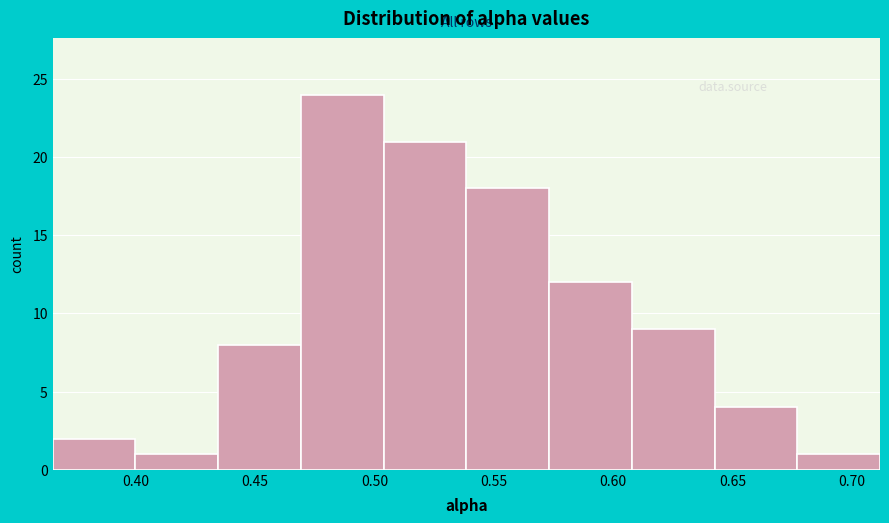

Reading left to right, transcribe this chart: for each bar, give the range it covers on the x-axis and its height. Neither the bar edges nor the heights are printed on the chart, so give them approximately, as read against the axes.

0.365 to 0.400: 2
0.400 to 0.435: 1
0.435 to 0.470: 8
0.470 to 0.505: 24
0.505 to 0.540: 21
0.540 to 0.575: 18
0.575 to 0.610: 12
0.610 to 0.640: 9
0.640 to 0.675: 4
0.675 to 0.710: 1